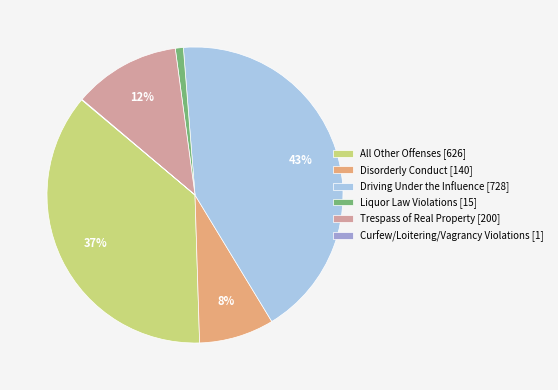

True or false: Liquor Law Violations [15] accounts for 15% of the total.

False